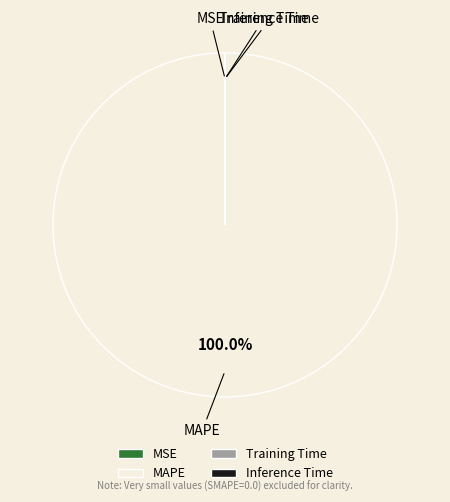

Which slice is the largest?

MAPE